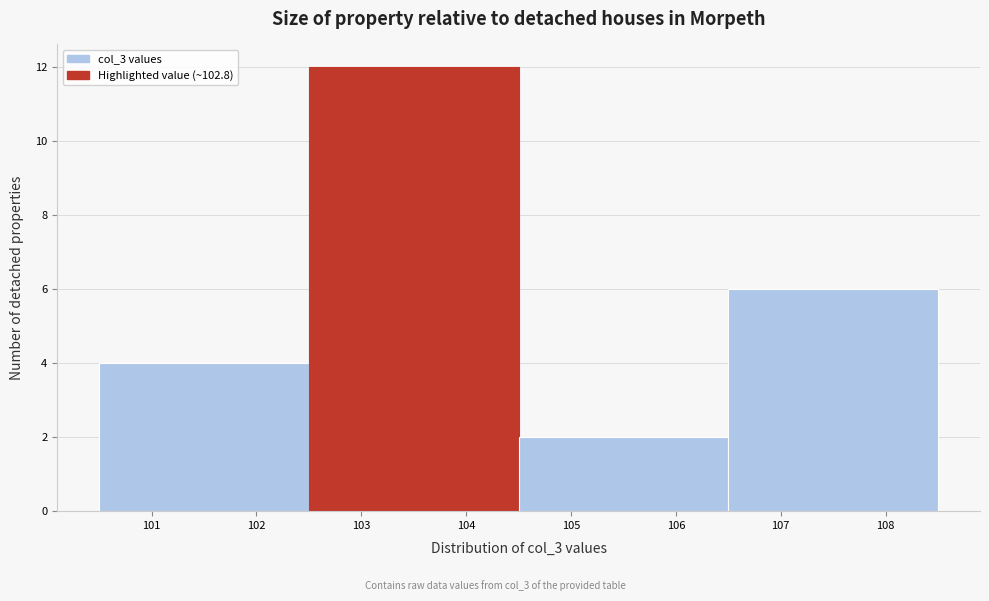

Reading left to right, transcribe this chart: for each bar, give the range it covers on the x-axis and its height. The values are not printed on the chart, so give them approximately, as read against the axis.

100.5 to 102.5: 4
102.5 to 104.5: 12
104.5 to 106.5: 2
106.5 to 108.5: 6